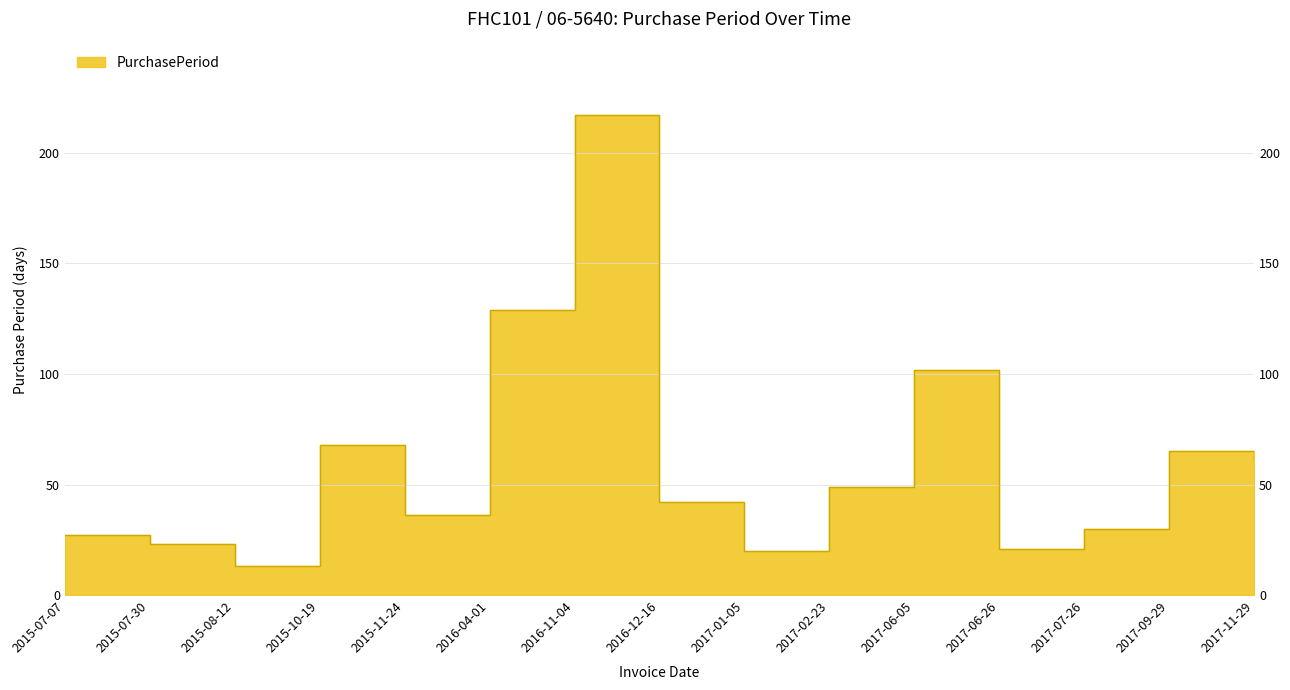

Where does the data first go above 42?

2015-10-19